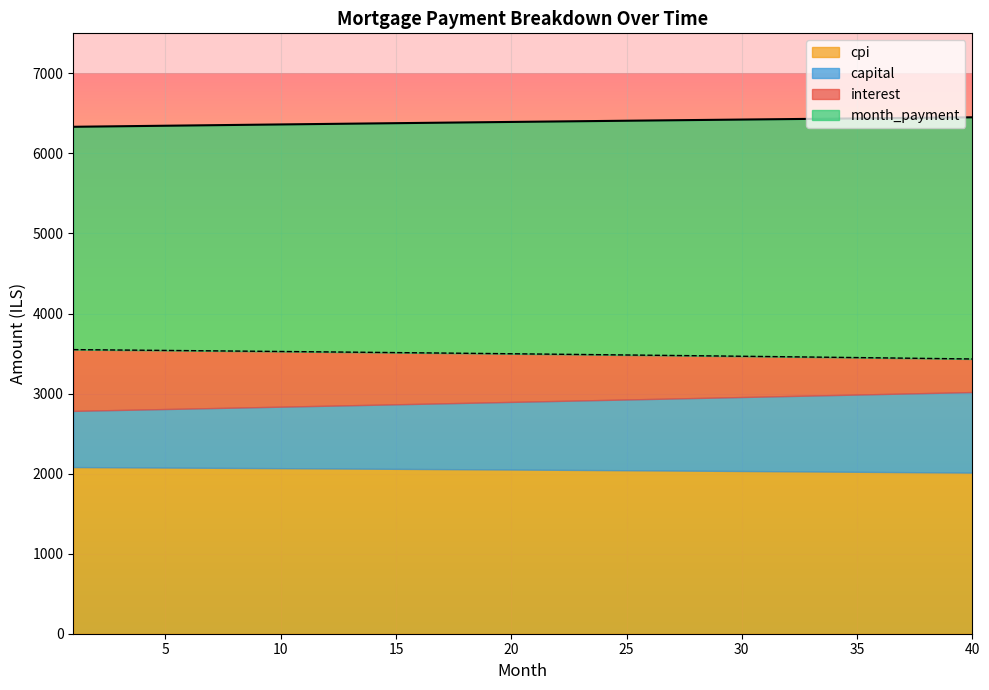

What is the lowest value of the cpi series?

2012.6